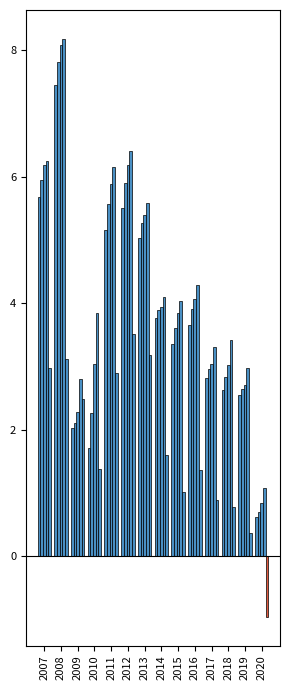

What is the difference between the second highest and minimum values in the Pesos a 6 meses series?

5.3